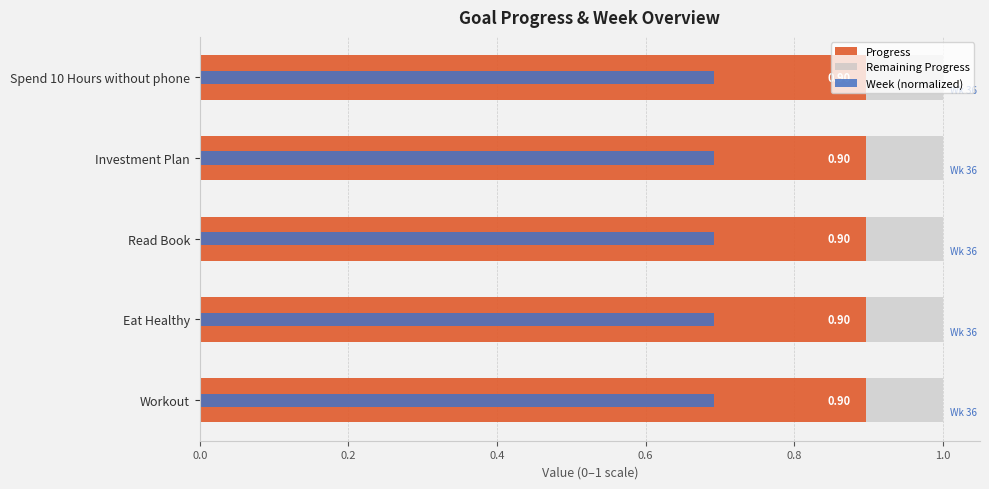

How many data points does each series have?

5